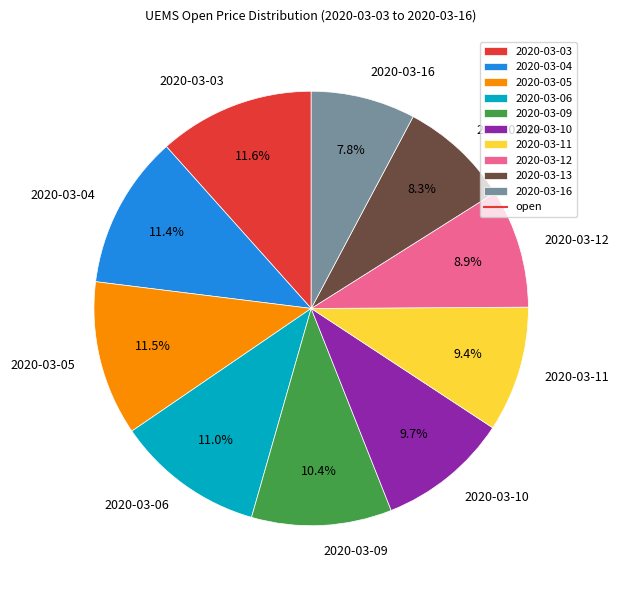

Is it true that 2020-03-12 is 1% of the pie?

False